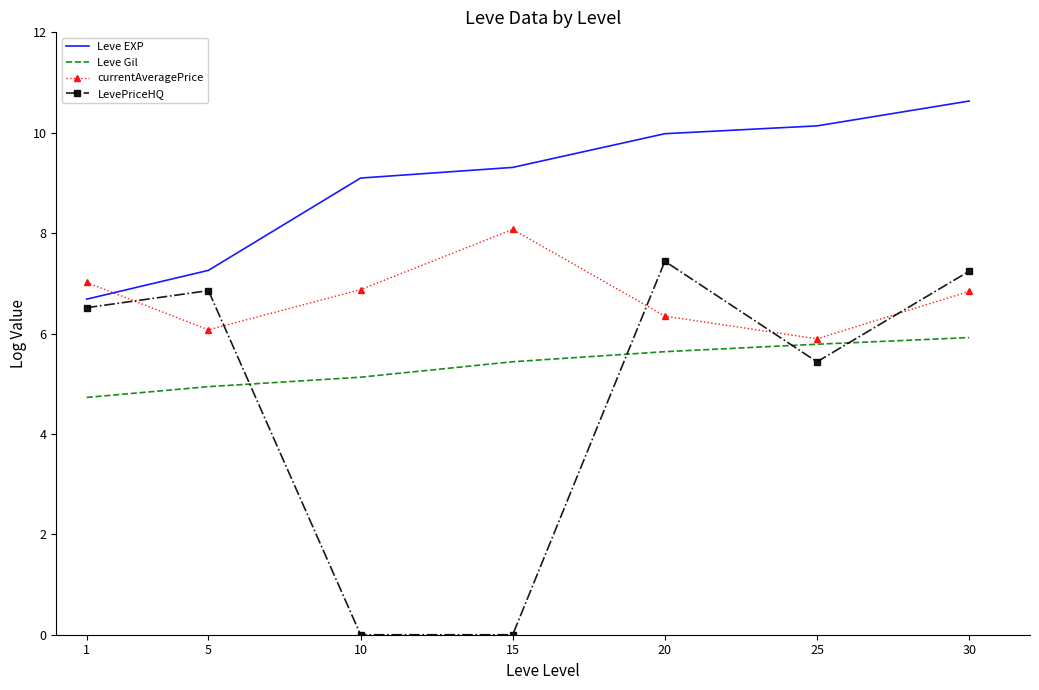

How many values in the LevePriceHQ series exceed 6?

4